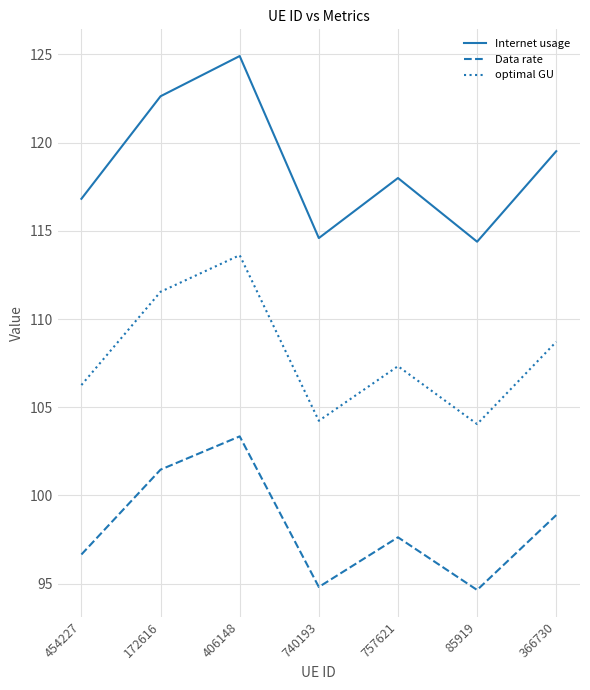

In Internet usage, how many points are lower than both neighbors (excluding endpoints)?

2